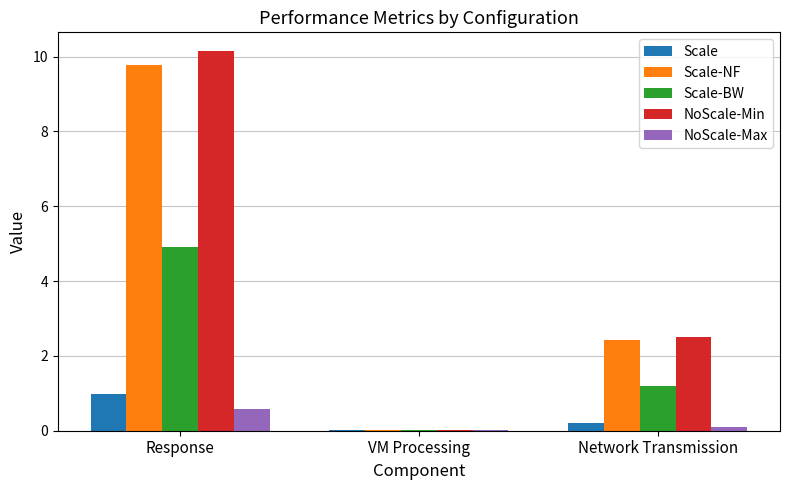

Which series has the largest total across all categories?

NoScale-Min